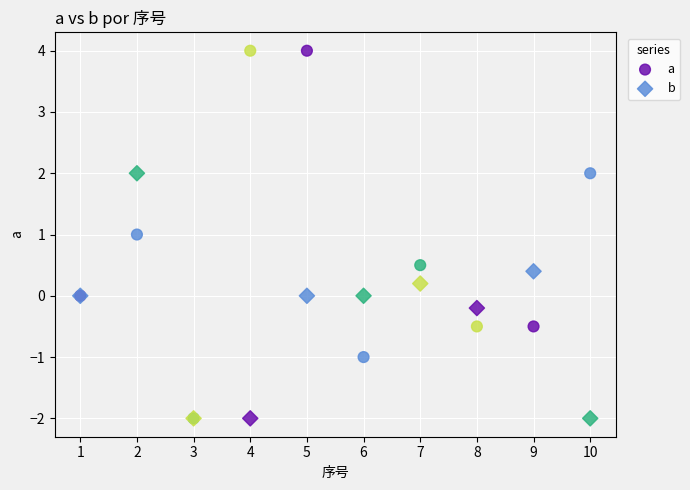

Which series has the widest spread of Y values?

a